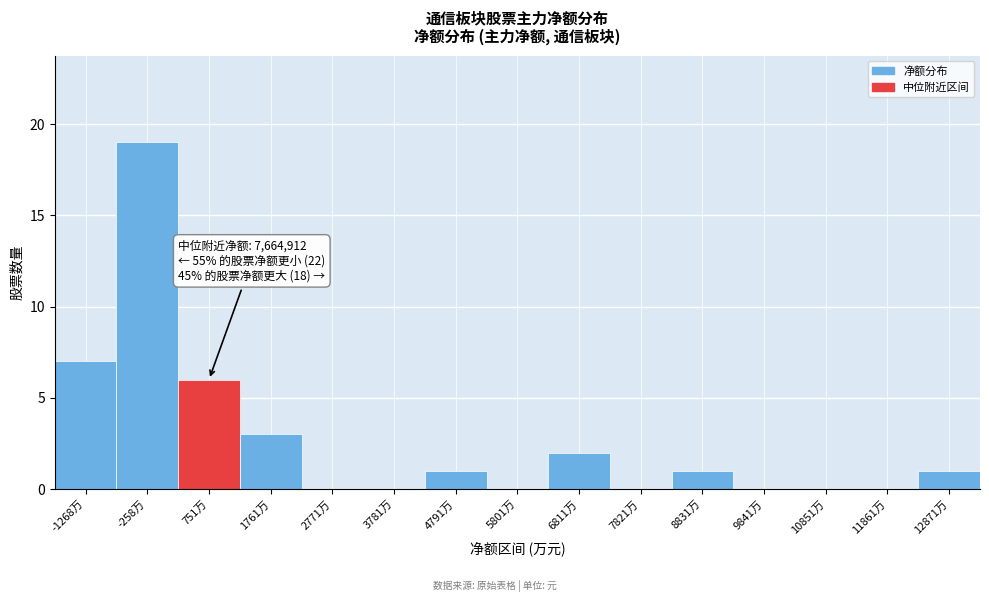

Reading left to right, extract all data points from this chart.

-1268万=7	-258万=19	751万=6	1761万=3	2771万=0	3781万=0	4791万=1	5801万=0	6811万=2	7821万=0	8831万=1	9841万=0	10851万=0	11861万=0	12871万=1